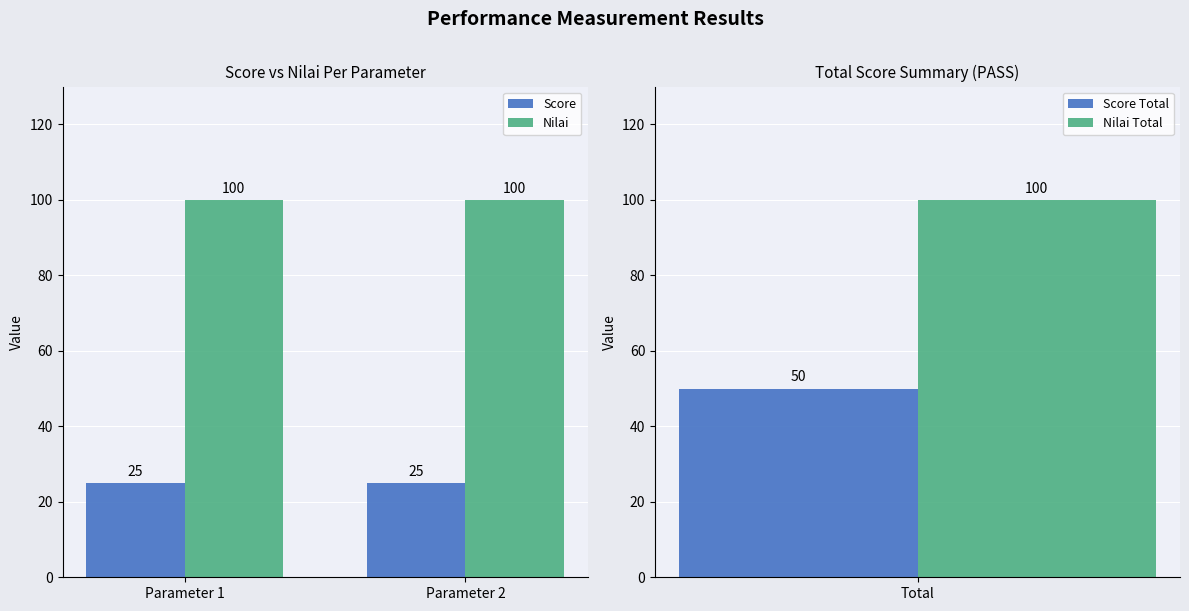

What is the value of the Nilai bar at the 1st from the left?

100